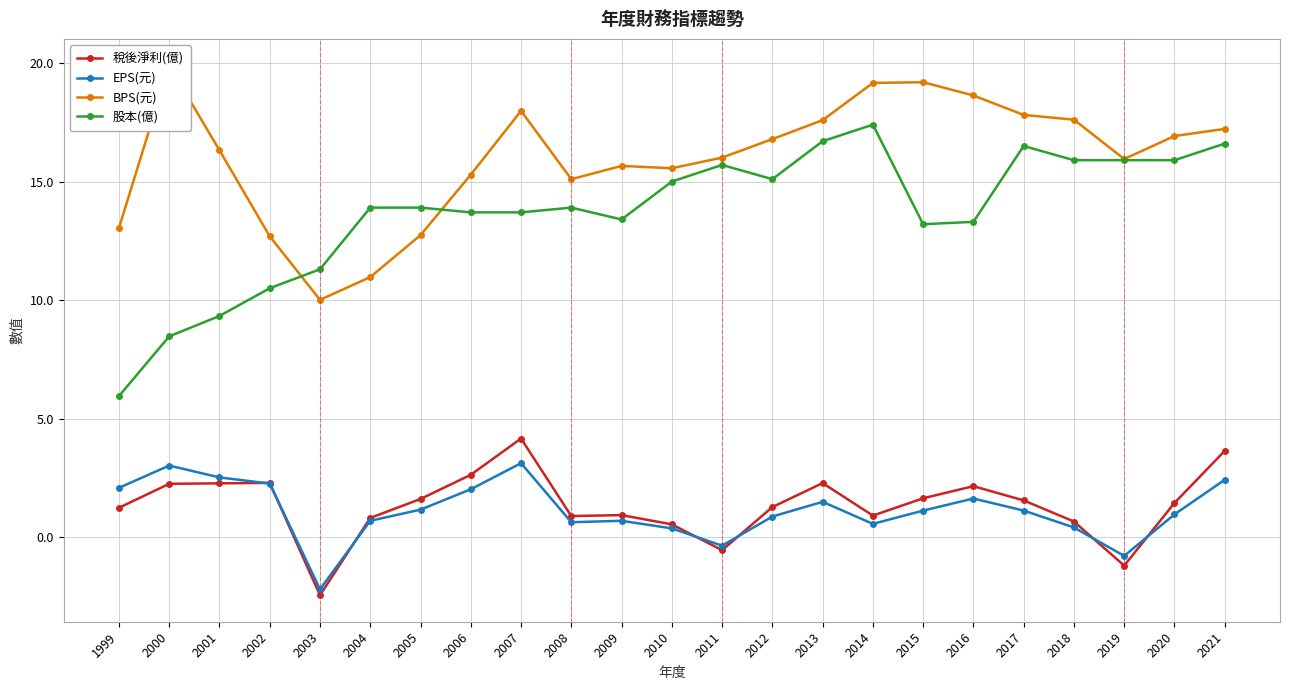

True or false: BPS(元) and 股本(億) intersect in this chart.

True